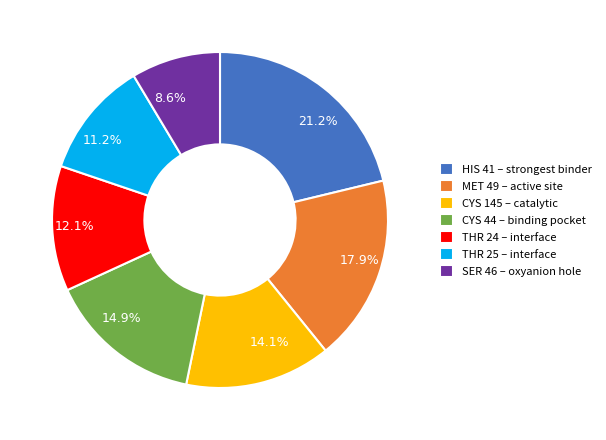

Is there a majority slice in this chart?

No